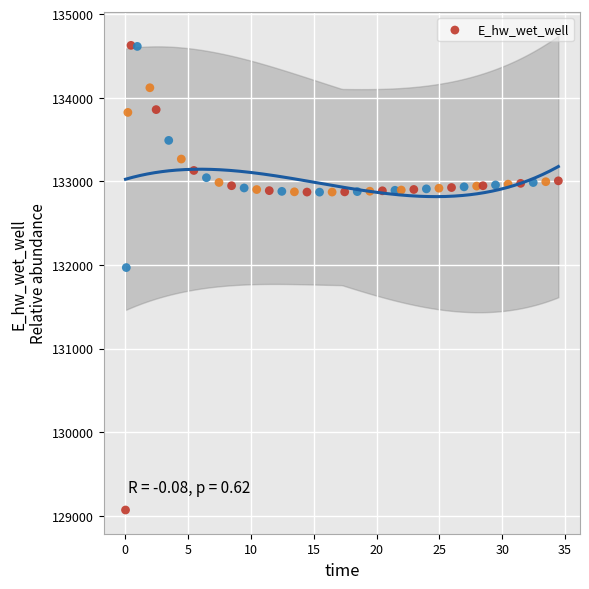

What Y value in the scatter plot is closest to 131849?

131970.0